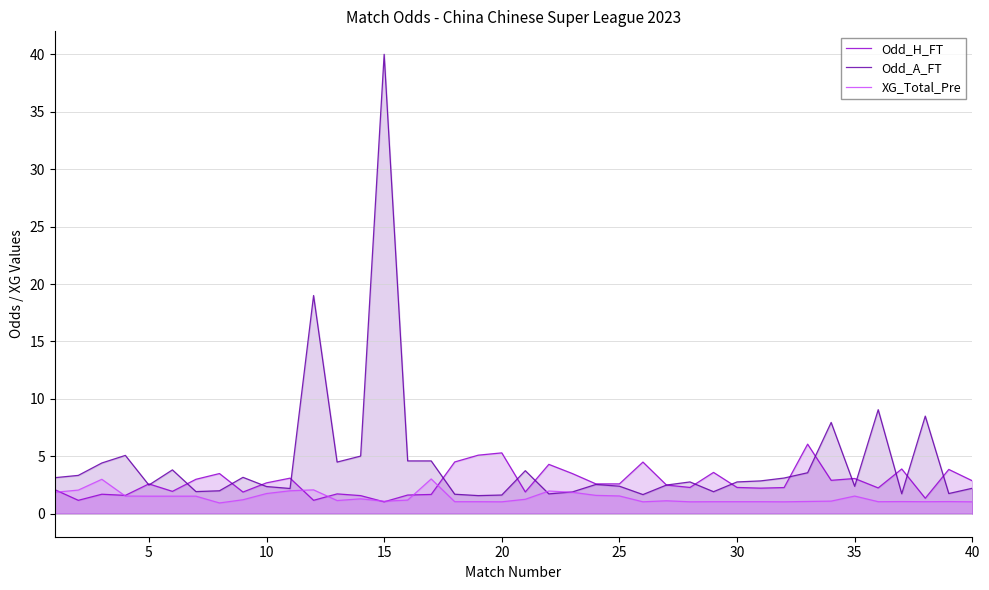

Which series has the widest spread of values?

Odd_A_FT